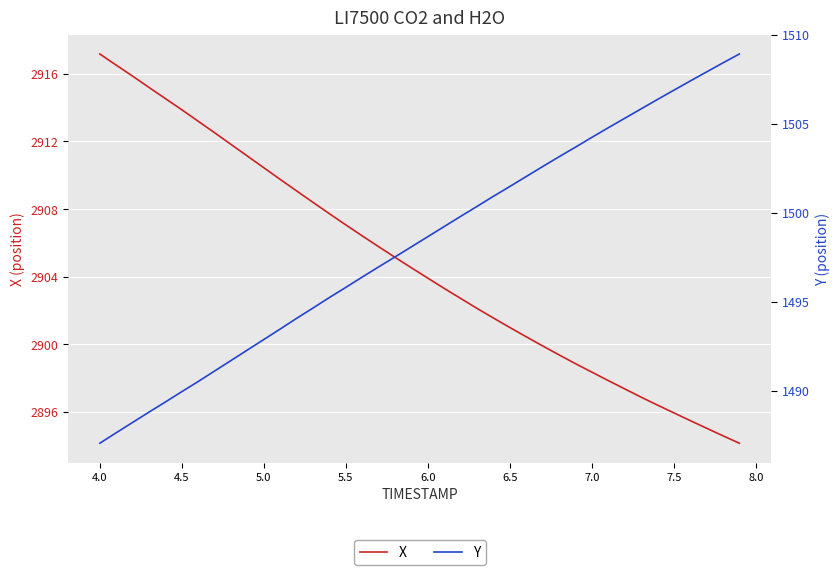

Reading right to left, list all the values displayed in this chart.

X: 2894.1	2894.6	2895.0	2895.5	2895.9	2896.4	2896.9	2897.4	2897.8	2898.3	2898.8	2899.4	2899.9	2900.4	2901.0	2901.6	2902.1	2902.7	2903.3	2903.9	2904.5	2905.1	2905.8	2906.4	2907.1	2907.7	2908.4	2909.1	2909.8	2910.4	2911.1	2911.8	2912.5	2913.2	2913.9	2914.5	2915.2	2915.9	2916.5	2917.2
Y: 1508.9	1508.4	1507.9	1507.4	1506.9	1506.4	1505.8	1505.3	1504.8	1504.2	1503.7	1503.1	1502.6	1502.0	1501.5	1500.9	1500.3	1499.8	1499.2	1498.7	1498.1	1497.5	1497.0	1496.4	1495.8	1495.2	1494.6	1494.1	1493.5	1492.9	1492.3	1491.7	1491.1	1490.5	1489.9	1489.4	1488.8	1488.2	1487.6	1487.0